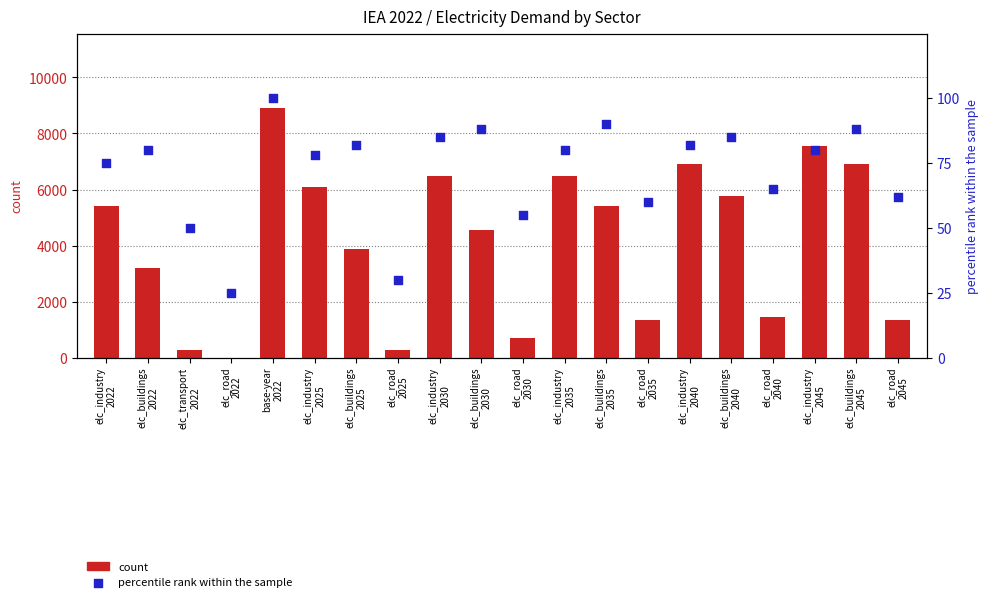

What is the total value across all series at elc_transport
2022?

317.0